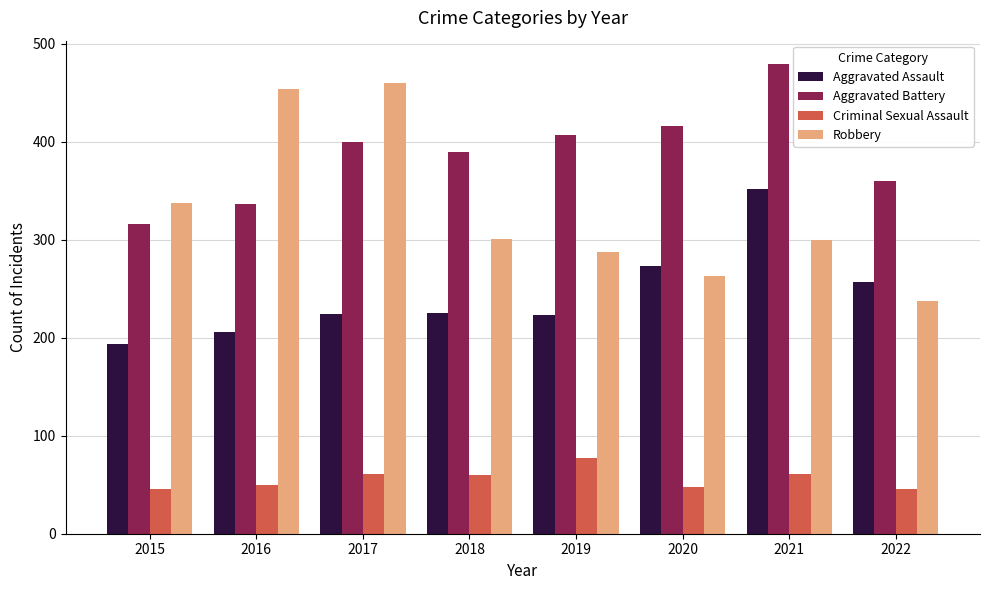

What is the total value across all series at 2018?

975